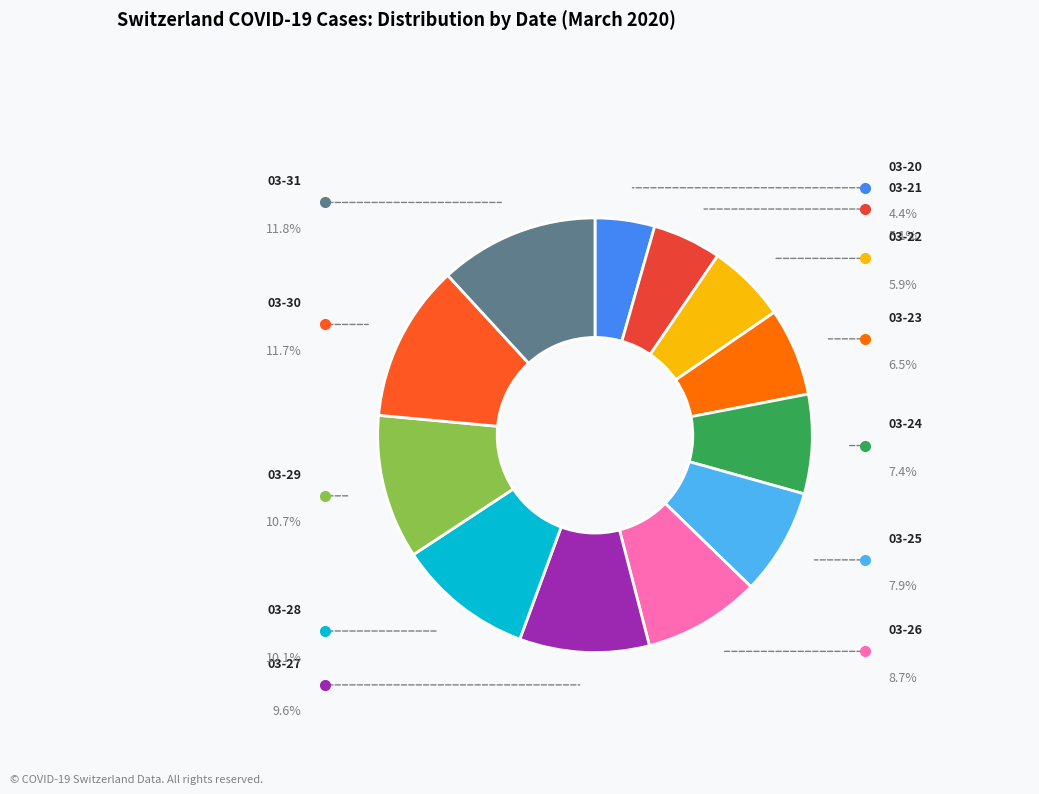

Count the number of slices in the pie.

12